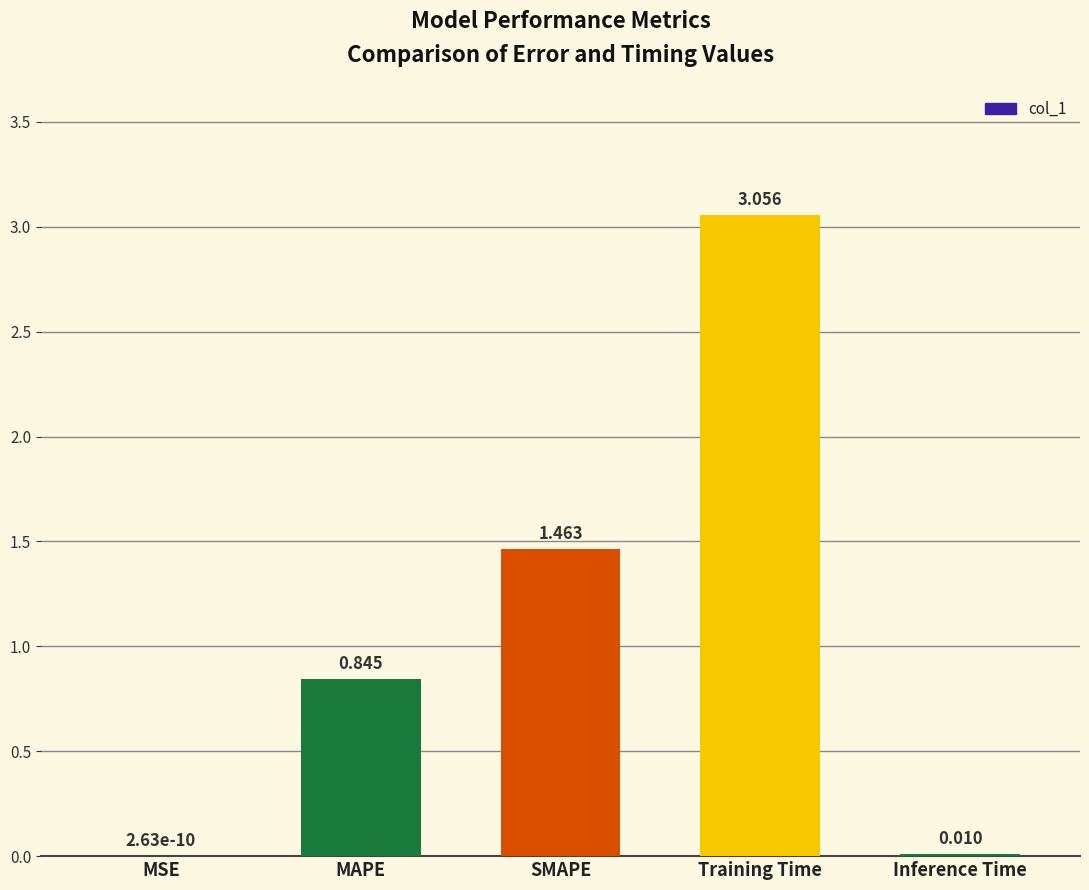

At which label is the value closest to 1?

MAPE